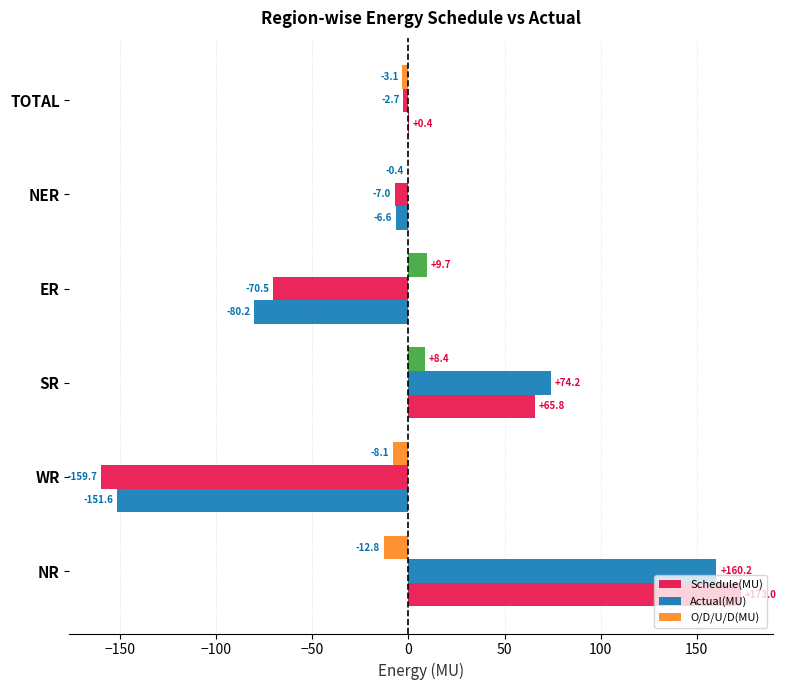

How many positive values does the Schedule(MU) series have?

3